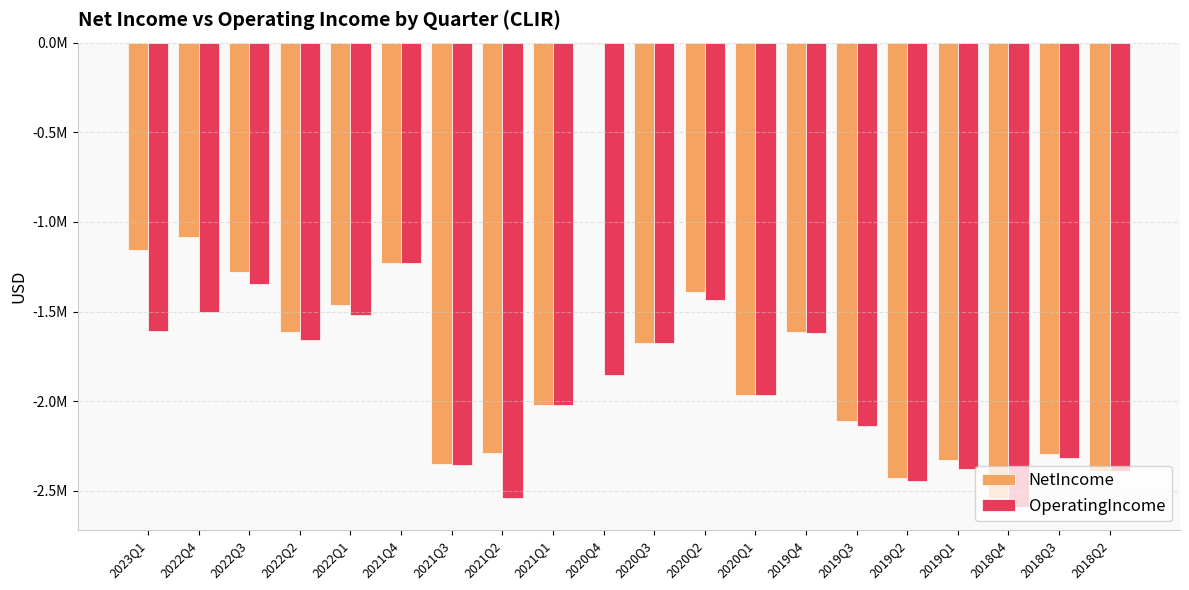

List the series in order of their overall mean, highest first.

NetIncome, OperatingIncome